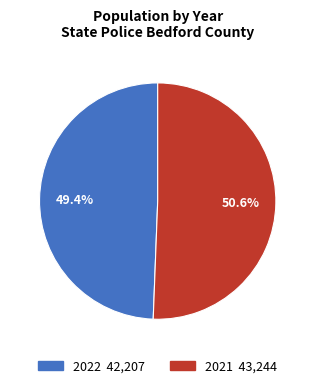

What is the largest slice in the pie chart?

2021